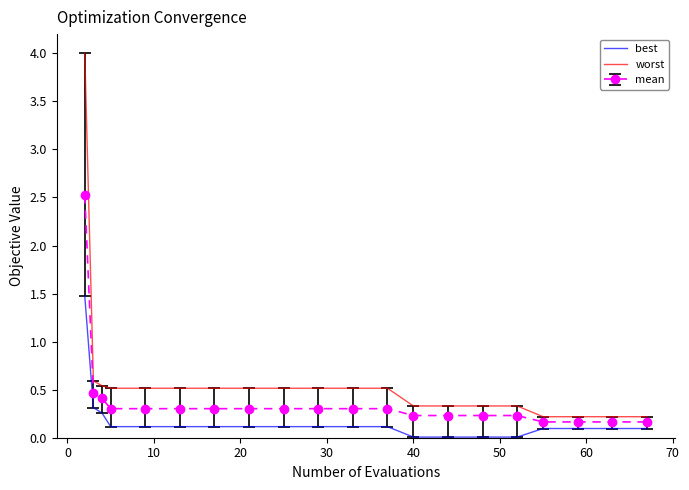

List the series in order of their overall mean, lowest first.

best, mean, worst